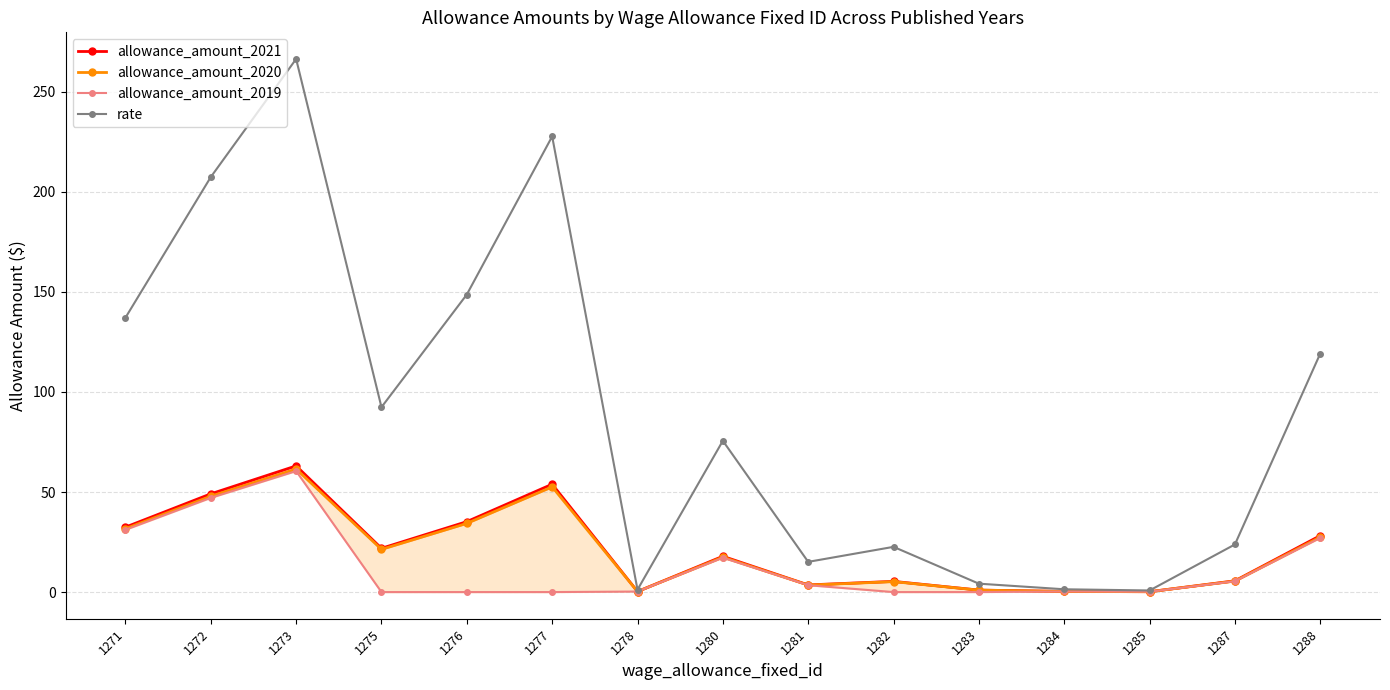

List the series in order of their peak value, highest first.

rate, allowance_amount_2021, allowance_amount_2020, allowance_amount_2019